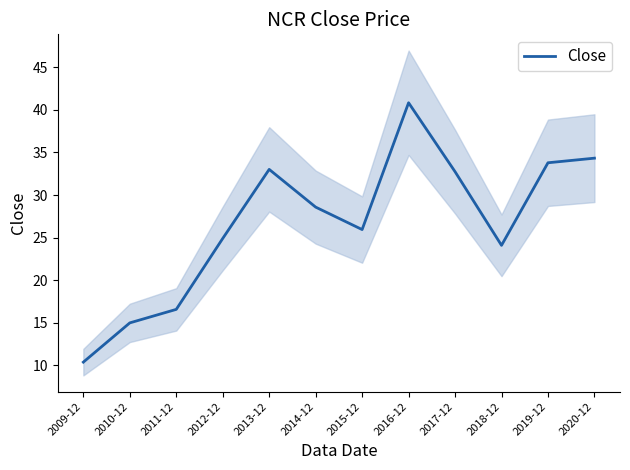

What is the difference between the second highest and minimum values?

23.9